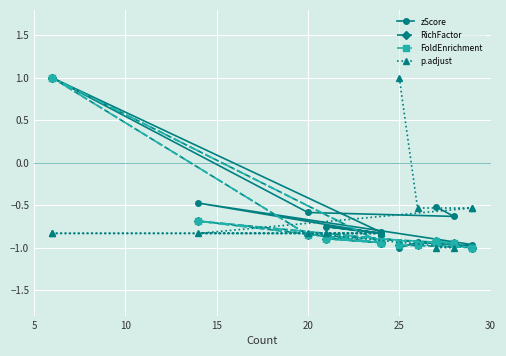

How many values in the RichFactor series are below 0?

13